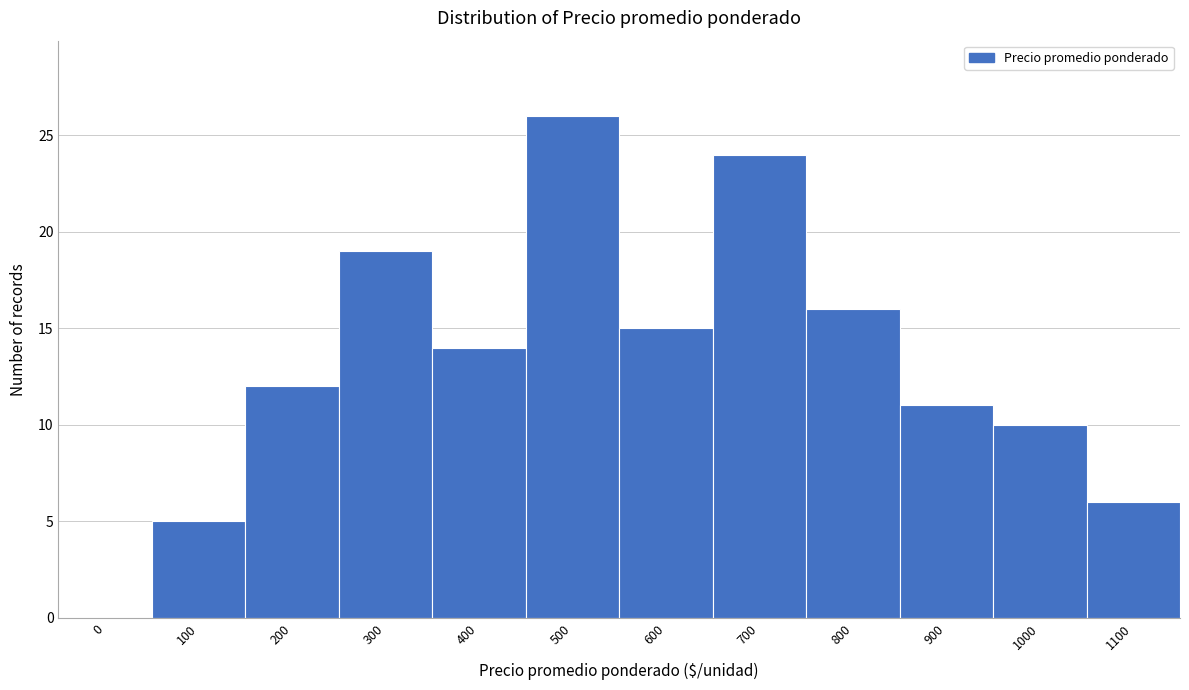

Reading left to right, extract all data points from this chart.

0=0	100=5	200=12	300=19	400=14	500=26	600=15	700=24	800=16	900=11	1000=10	1100=6